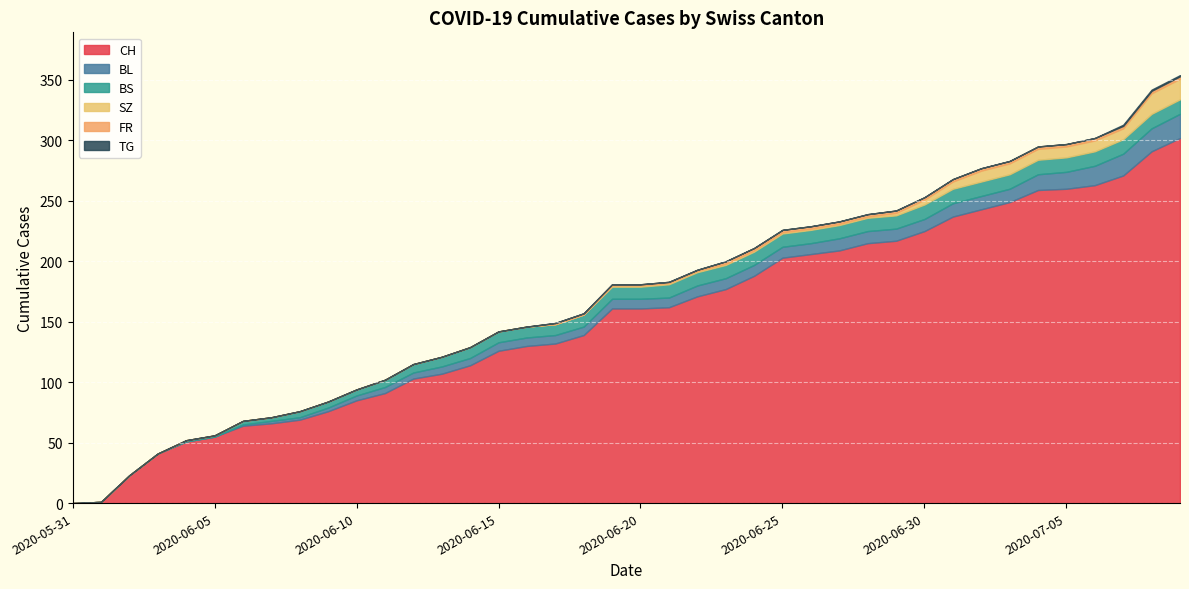

What is the label of the 9th point from the right?

2020-07-01